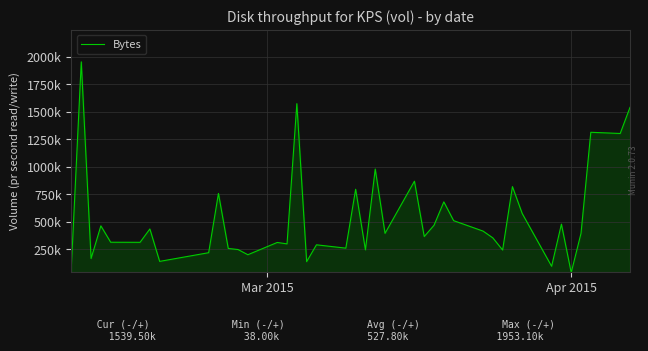

What is the value of the 8th point from the left?

140000